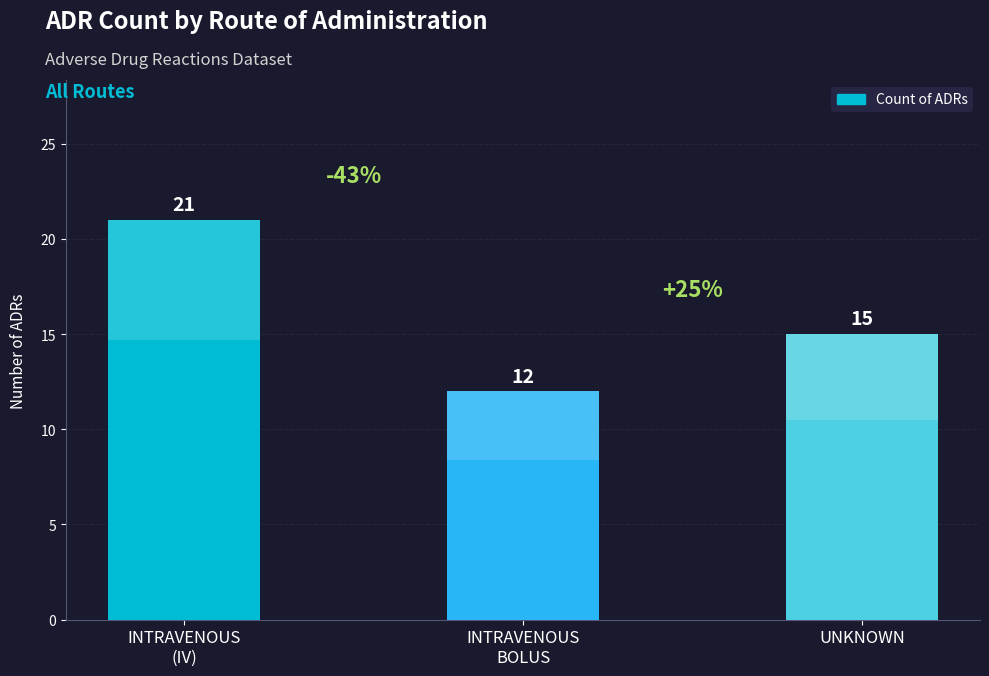

What is the average value?

16